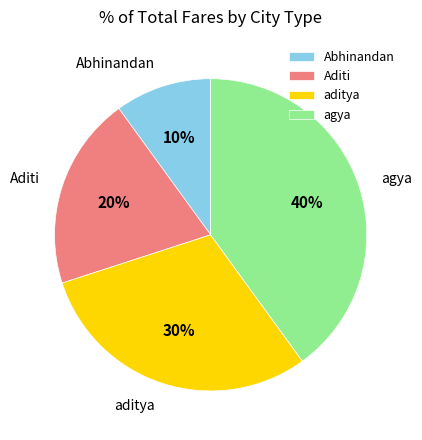

How many slices are in this pie chart?

4